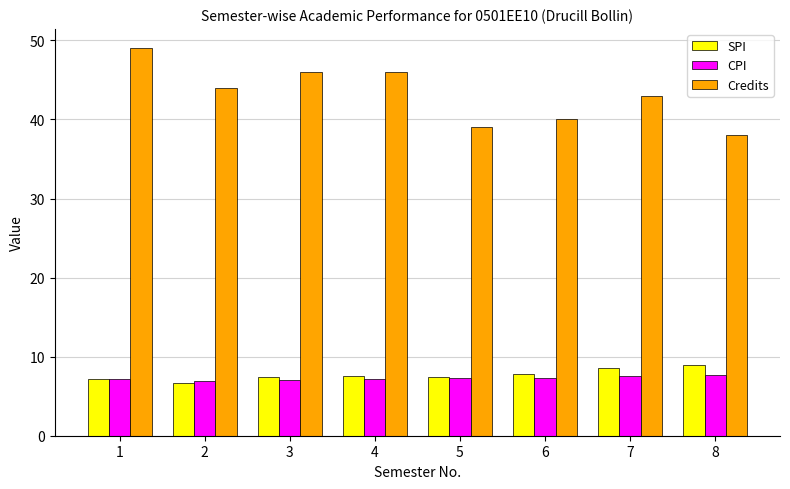

Is the value of CPI at 8 greater than the value of Credits at 8?

No